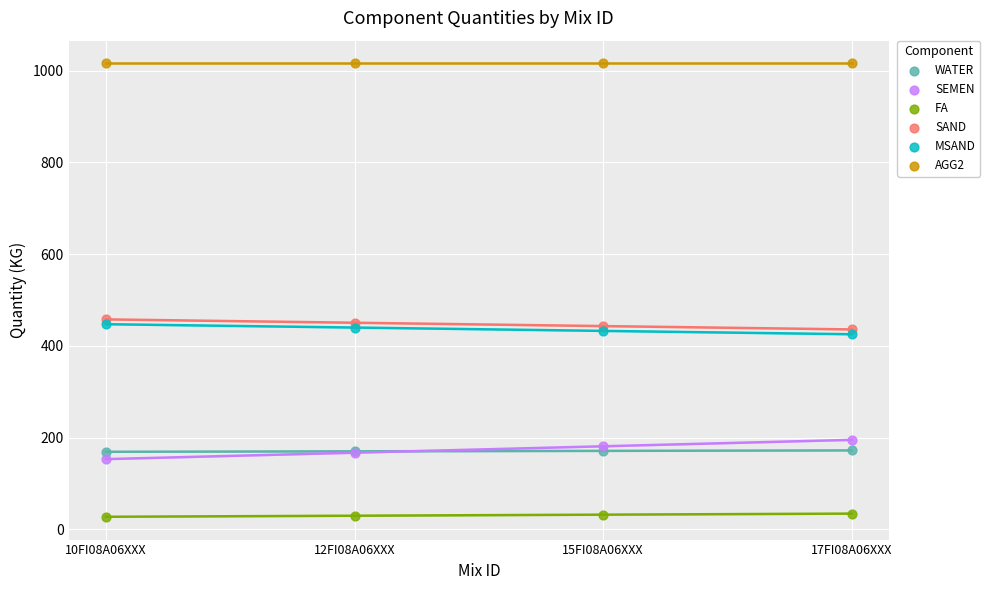

Which series reaches the maximum Y coordinate?

AGG2